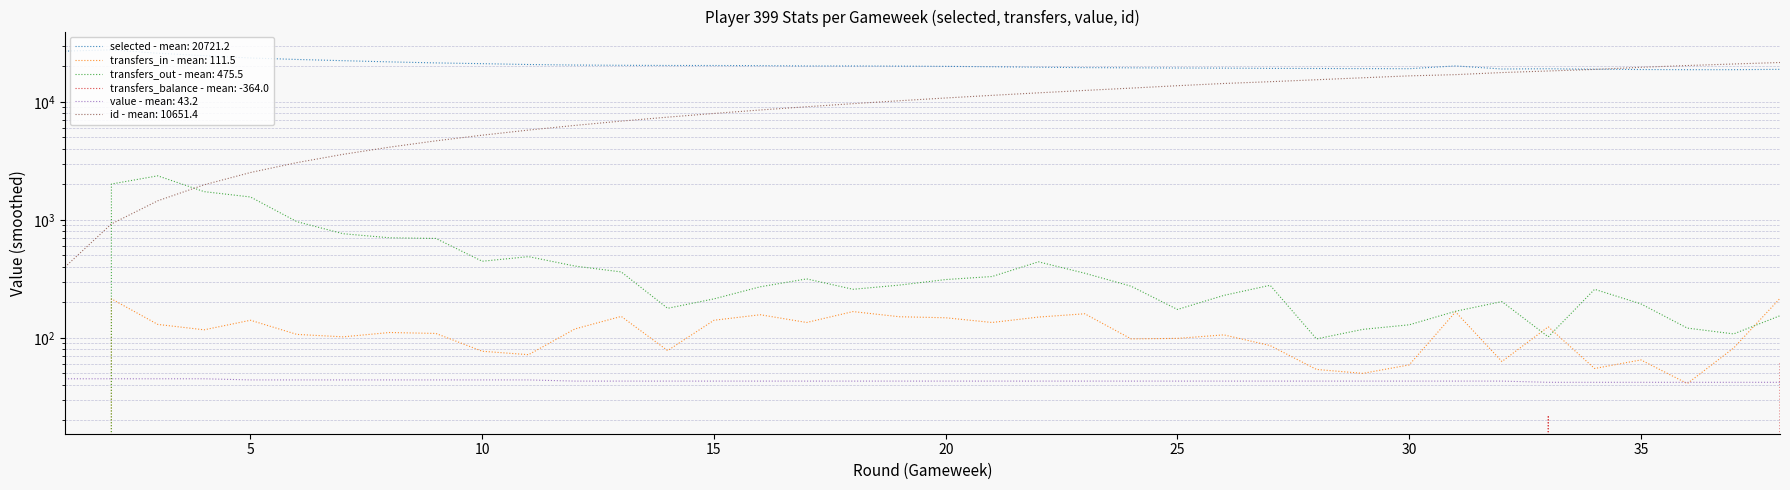

What is the difference between the highest and lowest values at 18?

20249